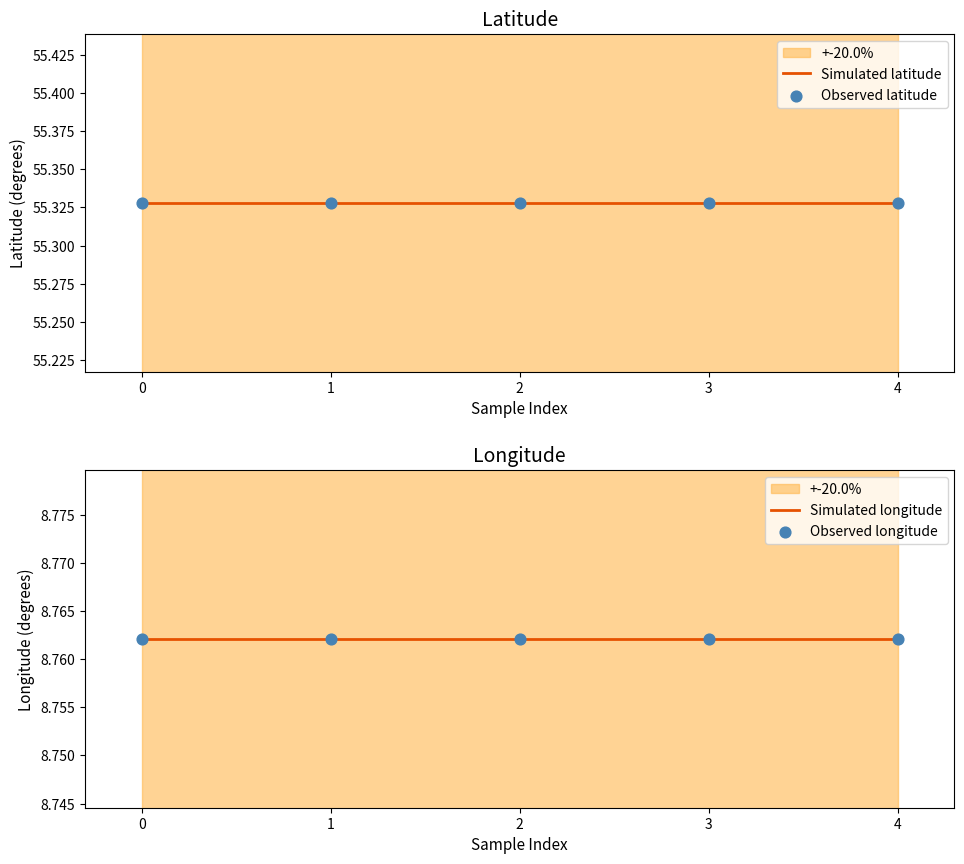

Is the value of Observed latitude at 3 greater than the value of Simulated latitude at 0?

No